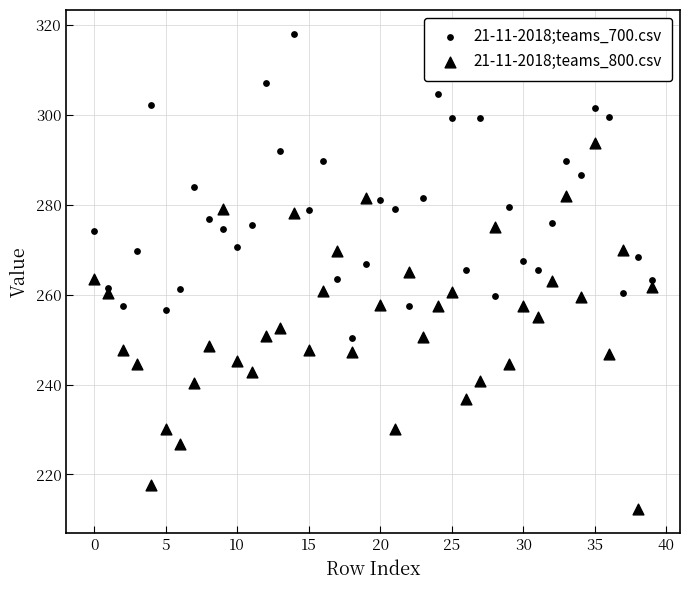

How many points are shown in the scatter plot?

80